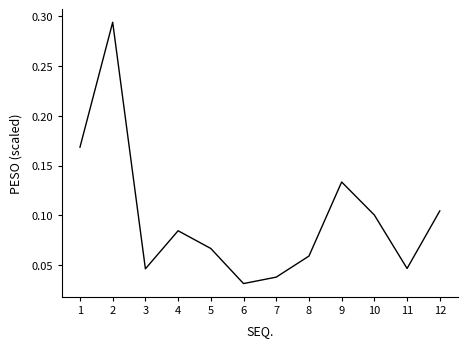

Between 10 and 12, which is larger?

12